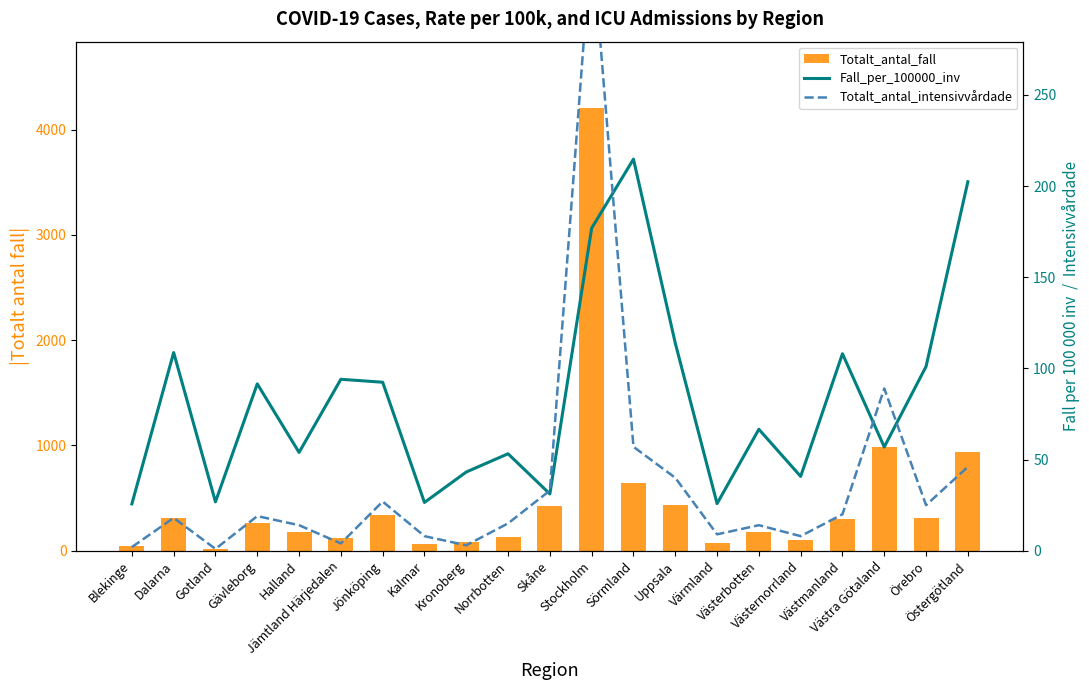

What is the spread (max minus min) of values at Värmland?

64.0